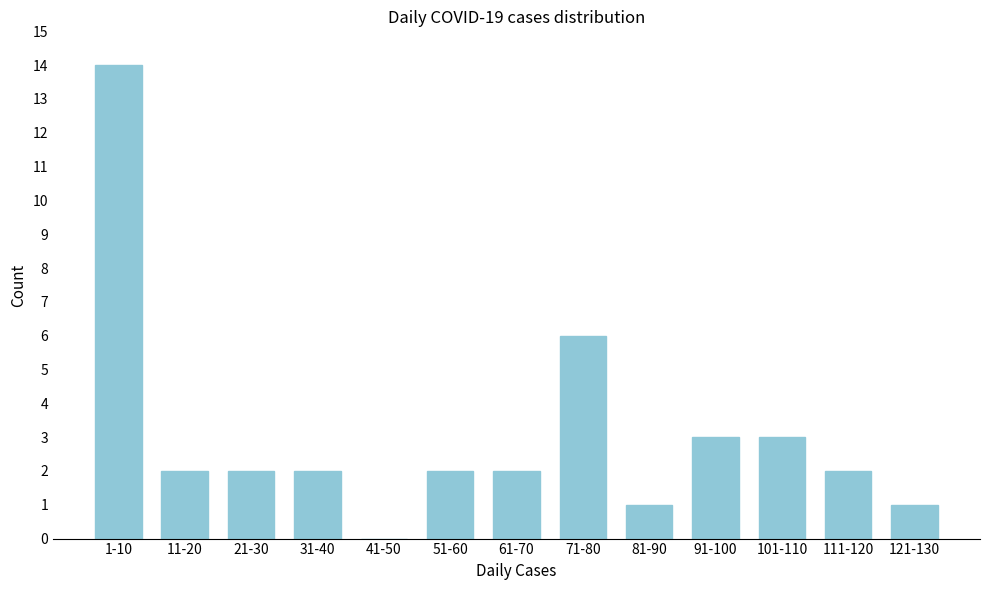

Reading right to left, what are all the values shown in this chart?

121-130=1	111-120=2	101-110=3	91-100=3	81-90=1	71-80=6	61-70=2	51-60=2	41-50=0	31-40=2	21-30=2	11-20=2	1-10=14